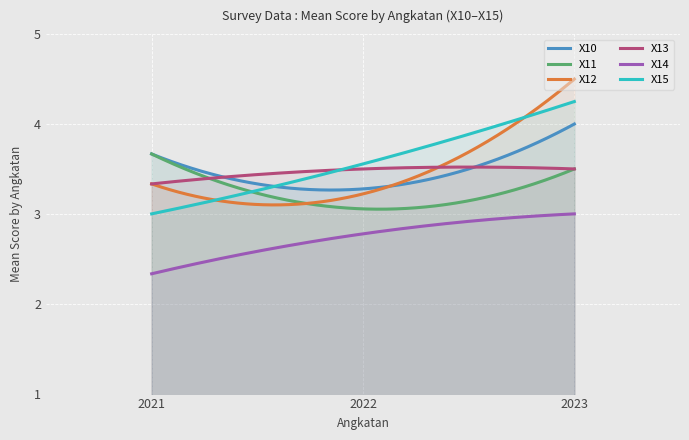

Which series has the largest range (max minus min)?

X12